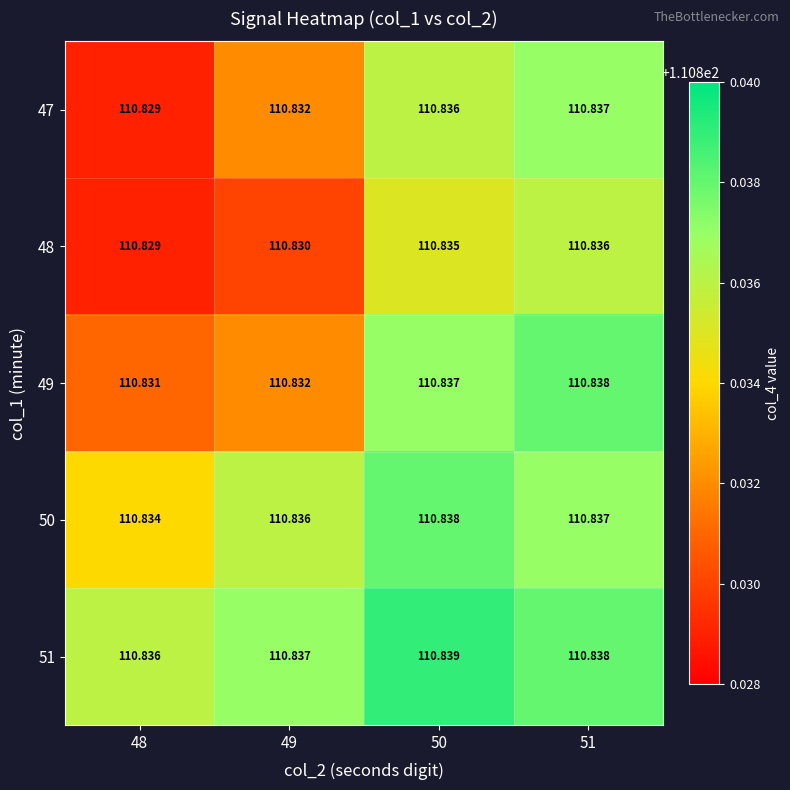

Is the value of 50 at 49 greater than the value of 51 at 49?

No